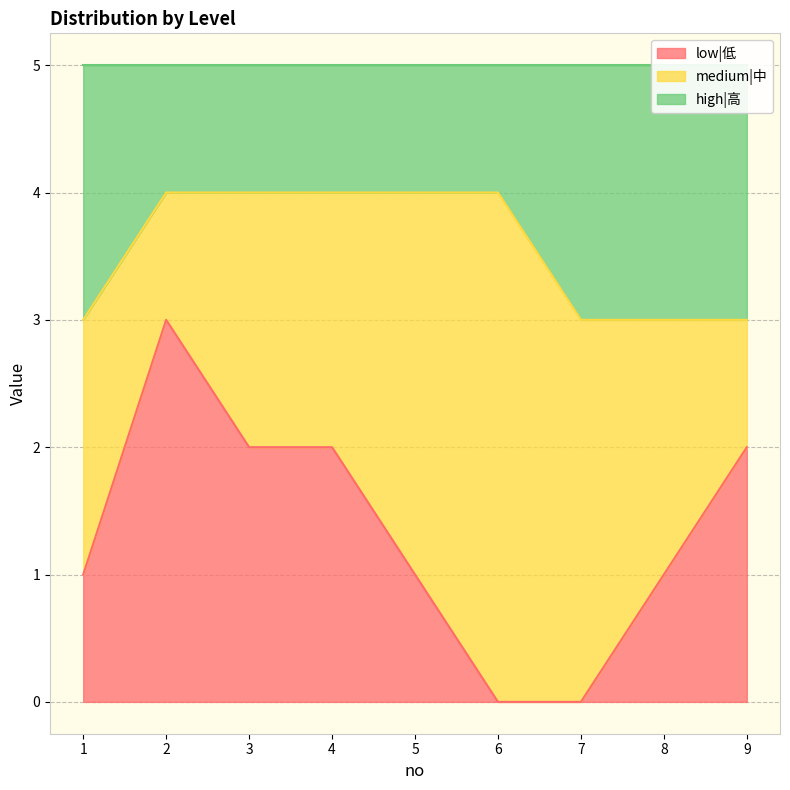

What is the highest value of the low|低 series?

3